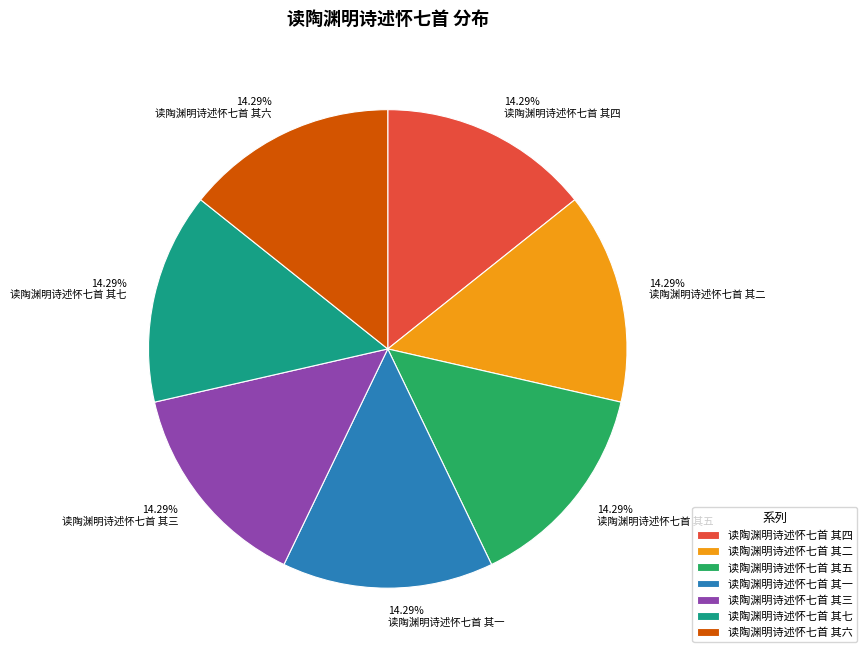

Does 读陶渊明诗述怀七首 其一 account for over 50% of the chart?

No